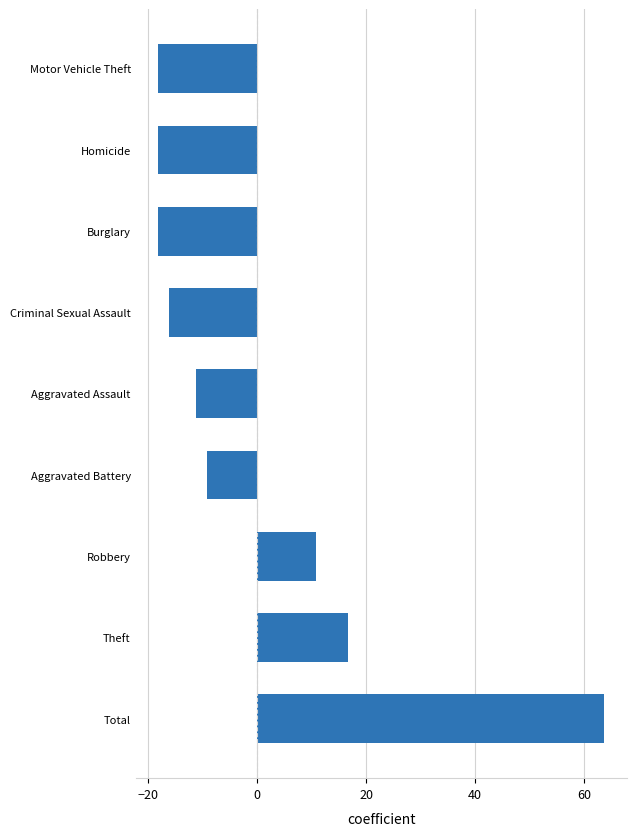

What is the maximum value shown in the chart?

63.8